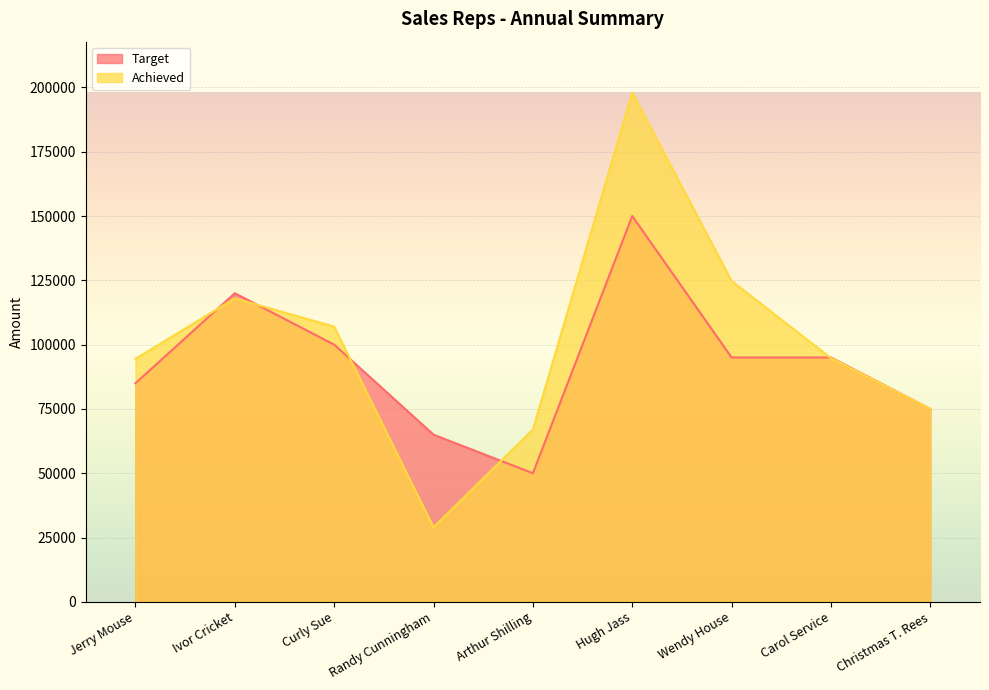

The Achieved series shows 75000 at Christmas T. Rees. True or false?

True